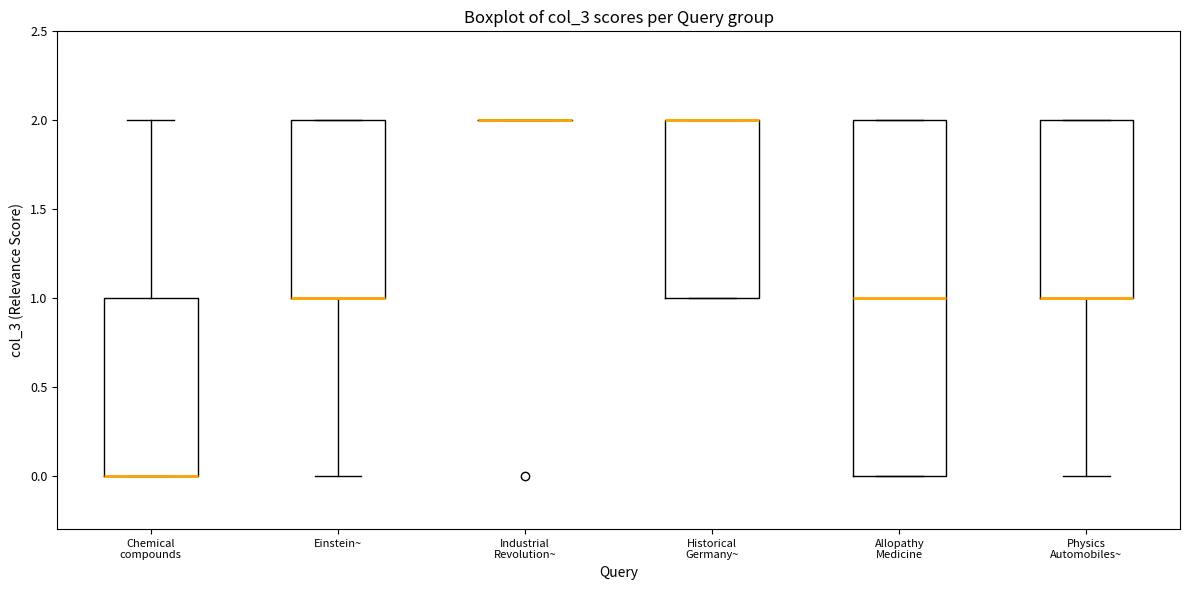

Reading left to right, transcribe this box plot: for each box, give where its median line is, the range the box spans, and where its two whiskers end, as read against the y-axis. The values are not printed on the chart, so give them approximately, as read against the axis.

Chemical compounds: median 0 (drawn on the box's lower edge), box 0 to 1, whiskers 0 to 2
Einstein~: median 1 (drawn on the box's lower edge), box 1 to 2, whiskers 0 to 2
Industrial Revolution~: box collapsed to a line at 2, whiskers 2 to 2
Historical Germany~: median 2 (drawn on the box's upper edge), box 1 to 2, whiskers 1 to 2
Allopathy Medicine: median 1, box 0 to 2, whiskers 0 to 2
Physics Automobiles~: median 1 (drawn on the box's lower edge), box 1 to 2, whiskers 0 to 2